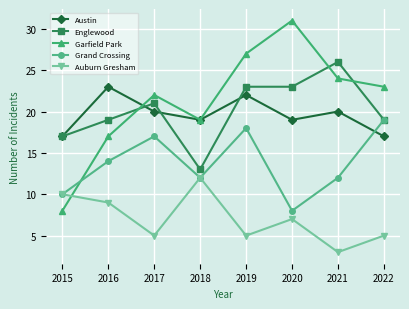

What is the sum of the Austin values at 2015 and 2018?

36